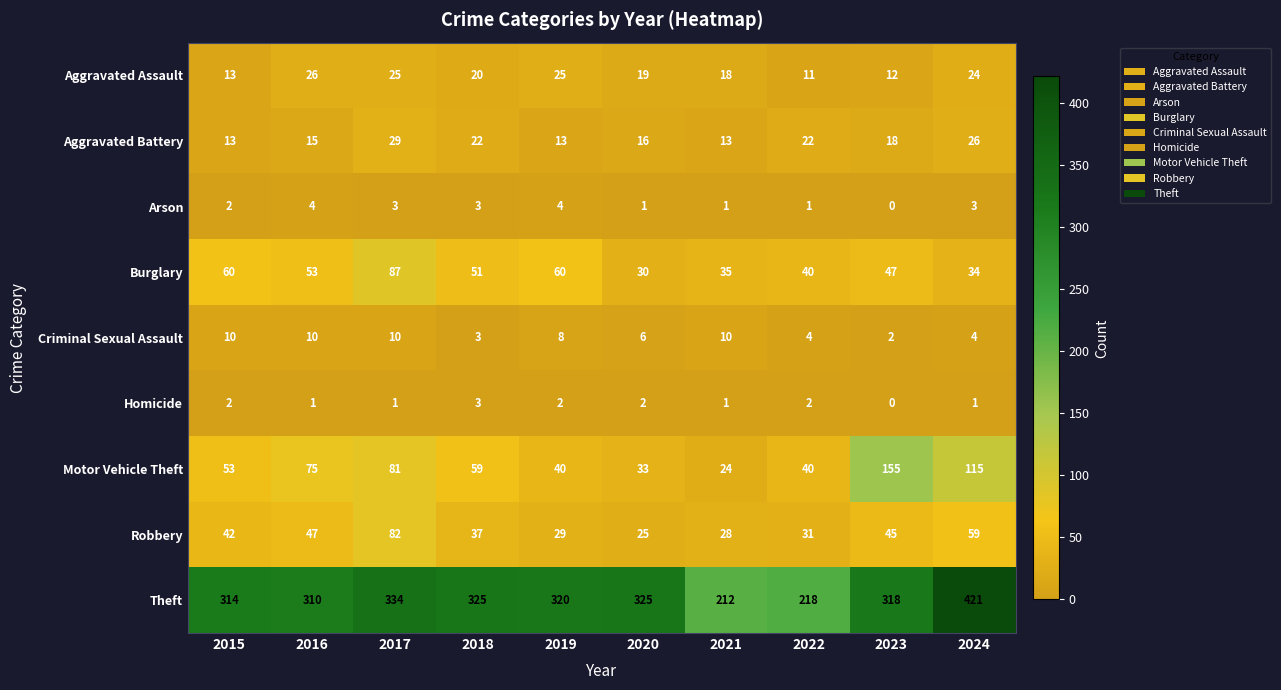

The value of Criminal Sexual Assault at 2016 is 15. True or false?

False